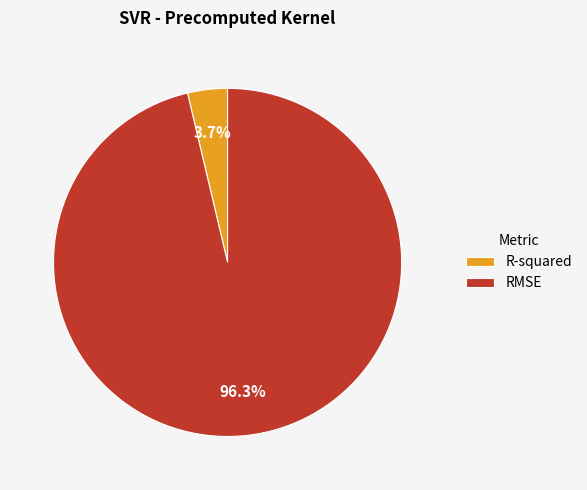

Is the sum of R-squared and RMSE greater than half?

Yes